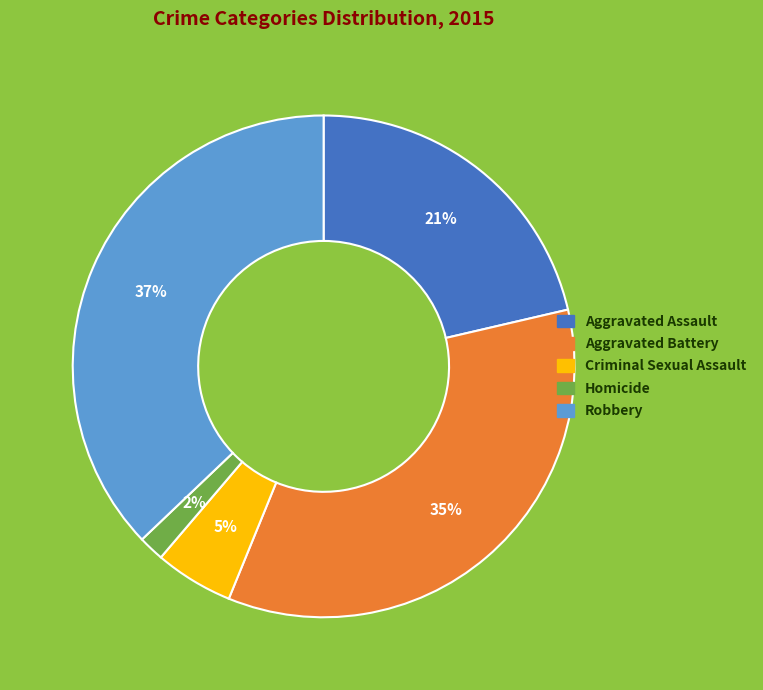

To the nearest percent, what is the difference between the Criminal Sexual Assault and Homicide slice percentages?

3%